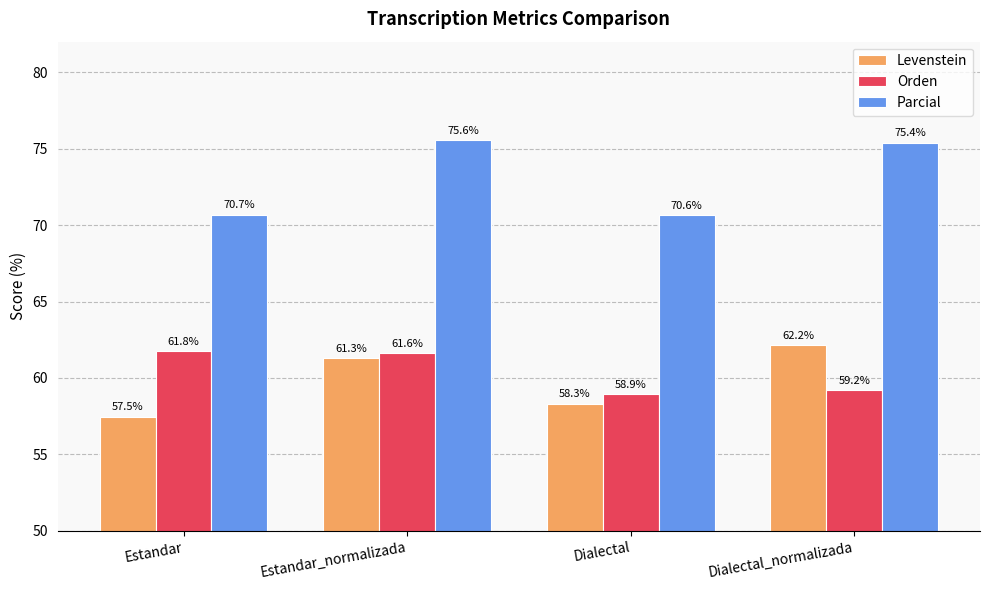

At which label does Orden first exceed 61?

Estandar